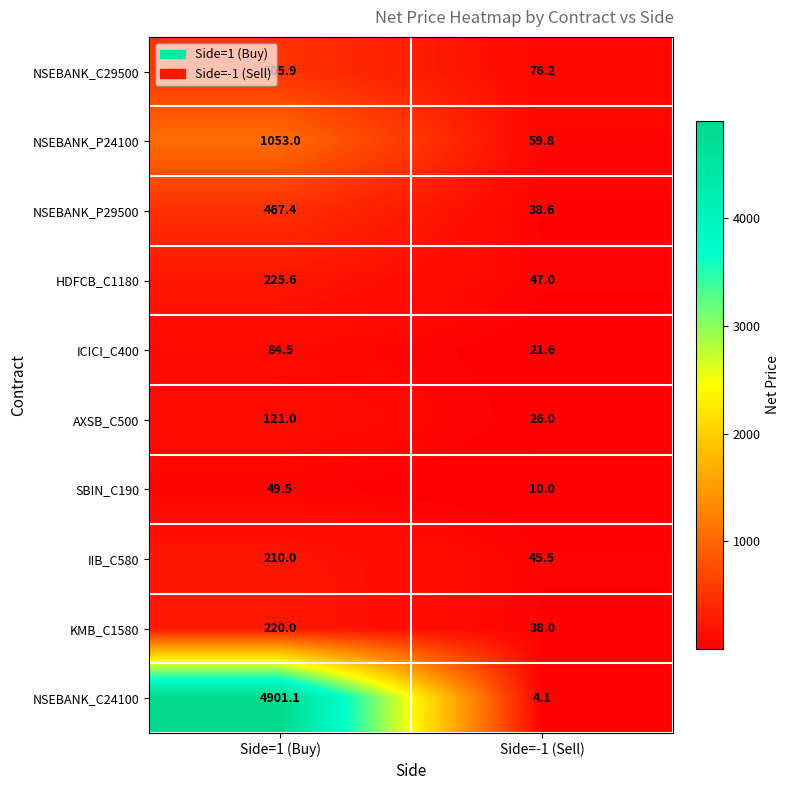

What is the difference between the maximum and minimum values in the NSEBANK_C29500 series?

429.7